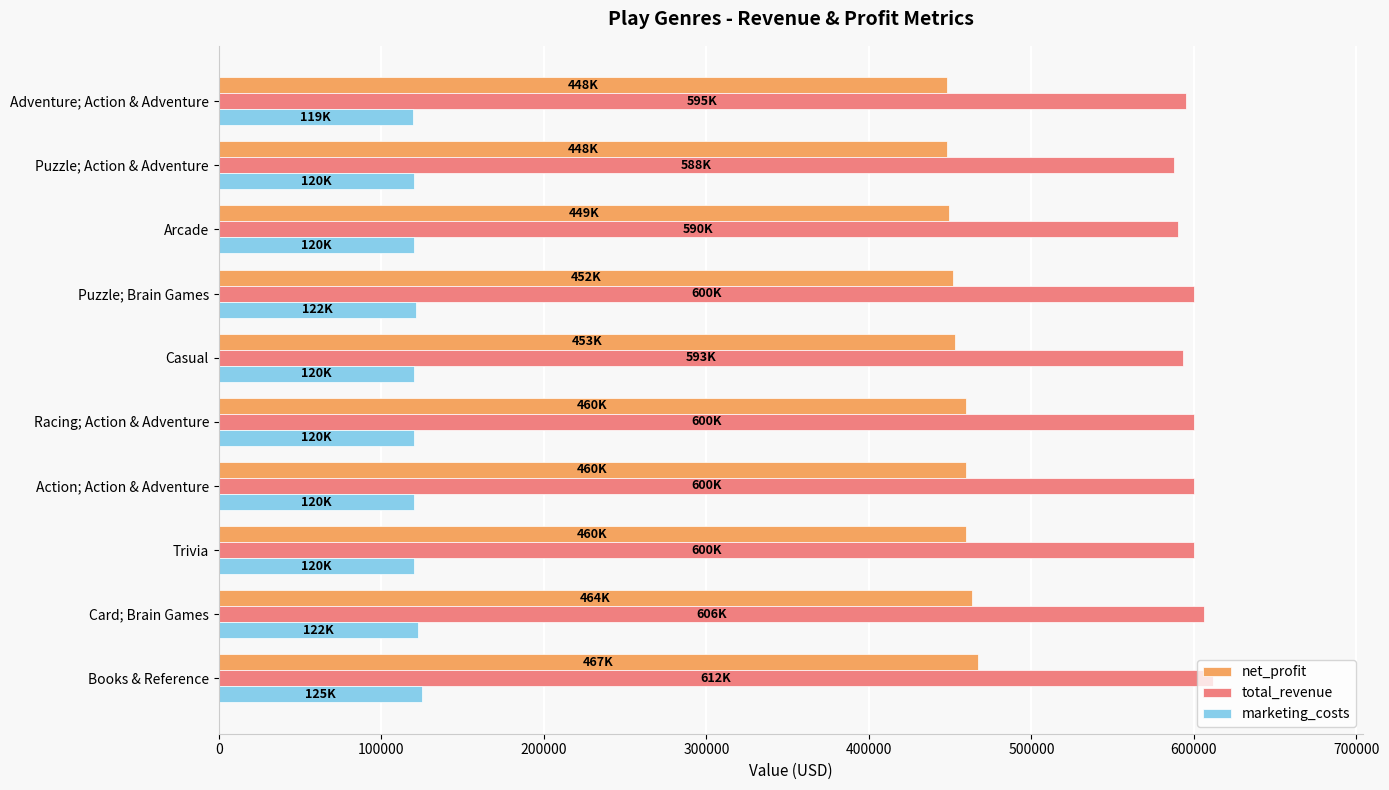

List the series in order of their overall mean, lowest first.

marketing_costs, net_profit, total_revenue